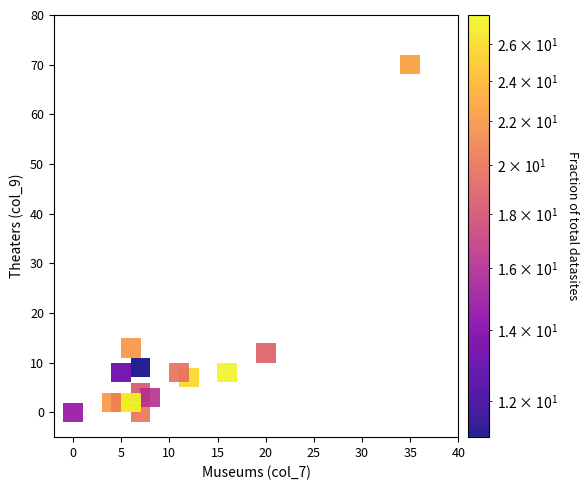

What is the range of X values (max minus min)?

35